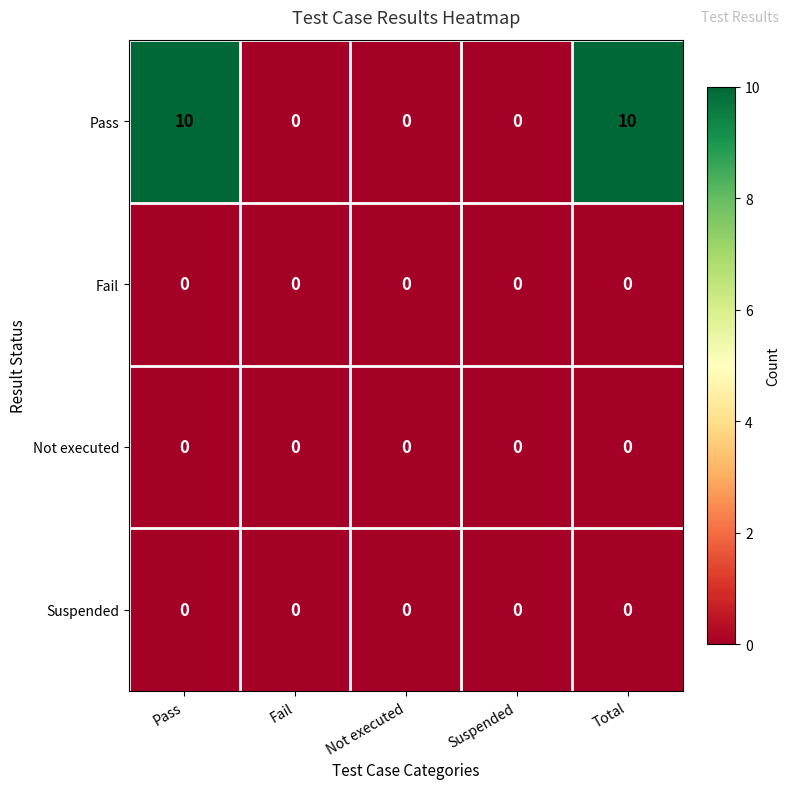

Which series has the widest spread of values?

Pass